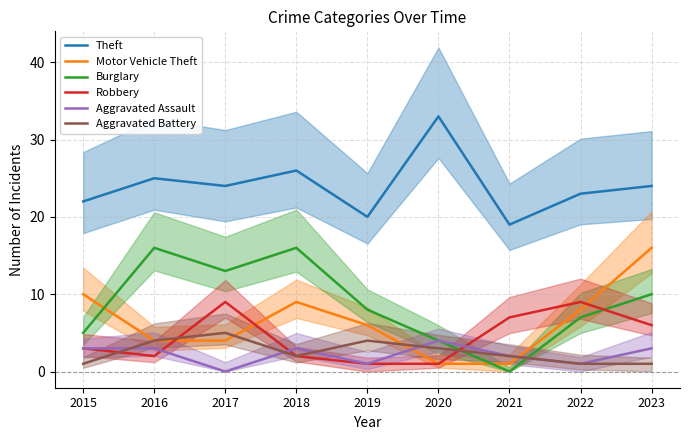

Reading left to right, extract all data points from this chart.

Theft: 22	25	24	26	20	33	19	23	24
Motor Vehicle Theft: 10	4	4	9	6	1	1	8	16
Burglary: 5	16	13	16	8	4	0	7	10
Robbery: 3	2	9	2	1	1	7	9	6
Aggravated Assault: 3	3	0	3	1	4	2	1	3
Aggravated Battery: 1	4	5	2	4	3	2	1	1